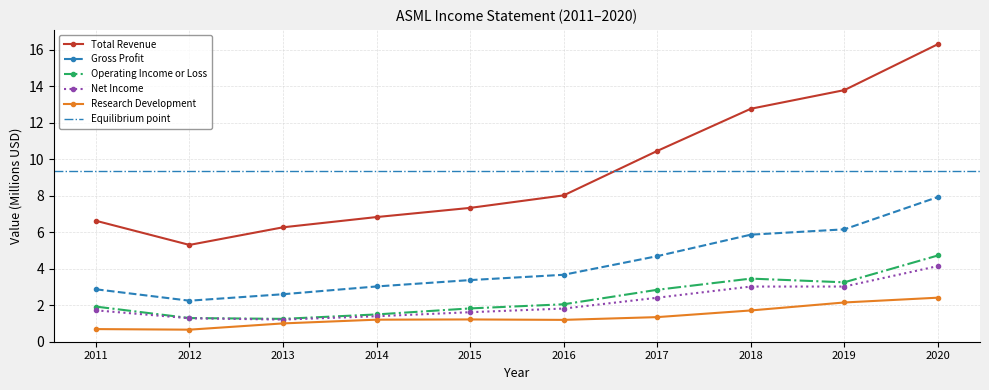

Reading left to right, what are all the values shown in this chart?

Total Revenue: 6.6	5.3	6.3	6.8	7.3	8.0	10.5	12.8	13.8	16.3
Gross Profit: 2.9	2.2	2.6	3.0	3.4	3.7	4.7	5.9	6.2	7.9
Operating Income or Loss: 1.9	1.3	1.3	1.5	1.8	2.1	2.8	3.5	3.3	4.7
Net Income: 1.7	1.3	1.2	1.4	1.6	1.8	2.4	3.0	3.0	4.1
Research Development: 0.7	0.7	1.0	1.2	1.2	1.2	1.3	1.7	2.2	2.4